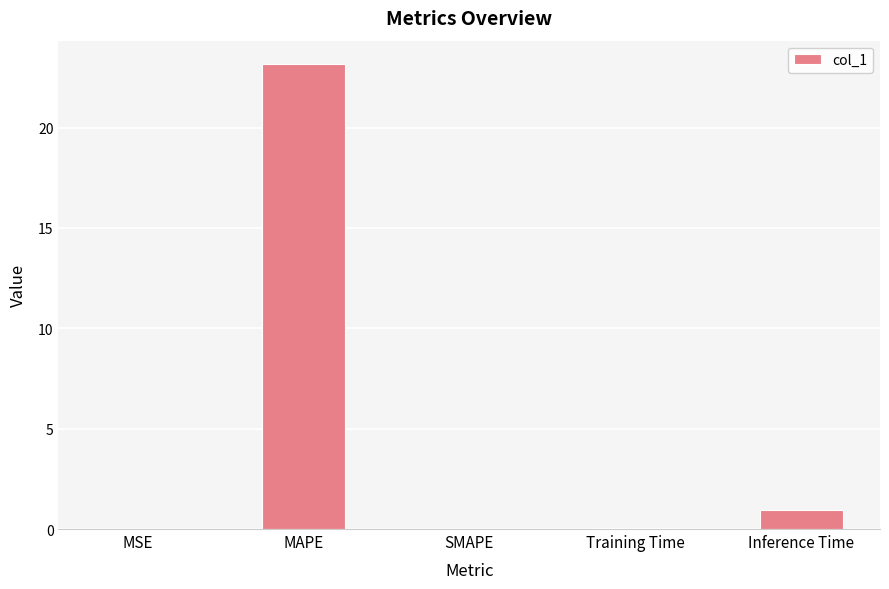

At which category does the chart reach its peak across all series?

MAPE